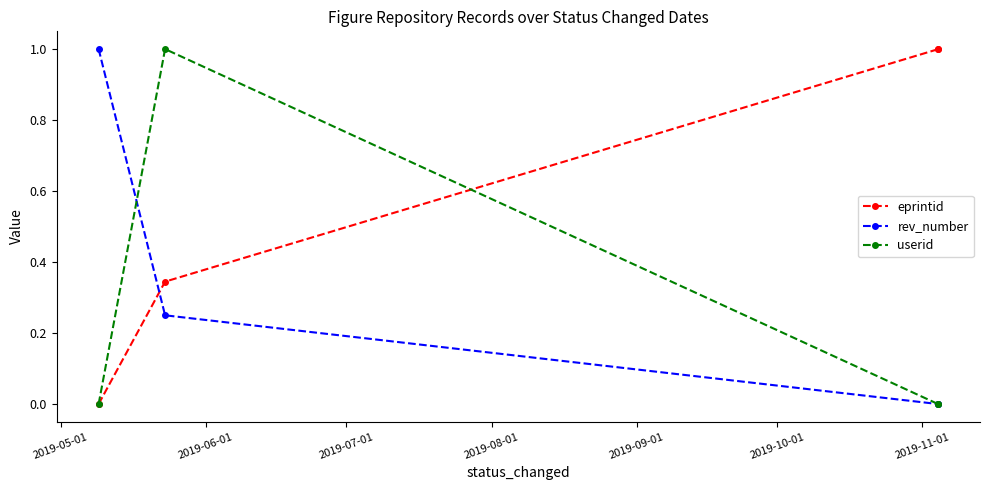

True or false: userid and rev_number cross at least once.

True